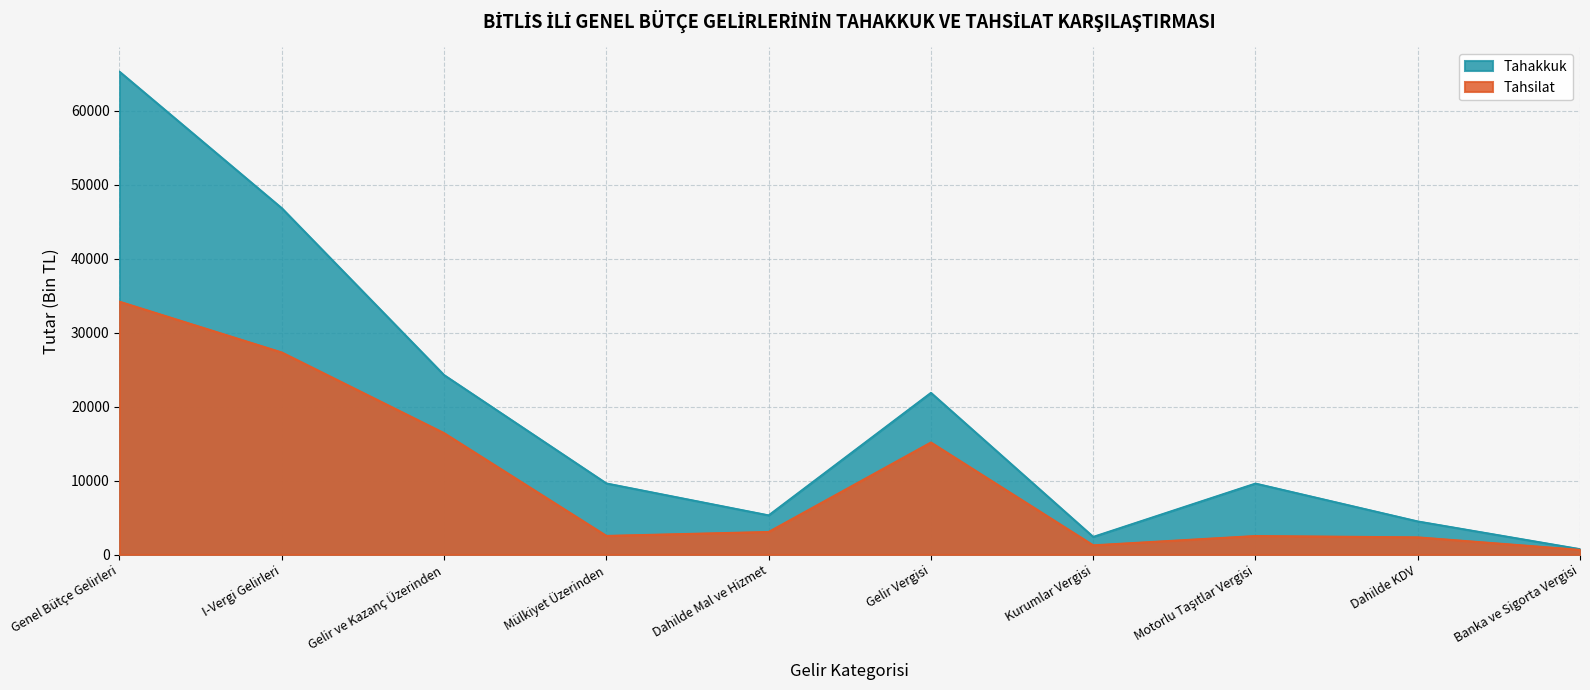

List the series in order of their overall mean, highest first.

Tahakkuk, Tahsilat